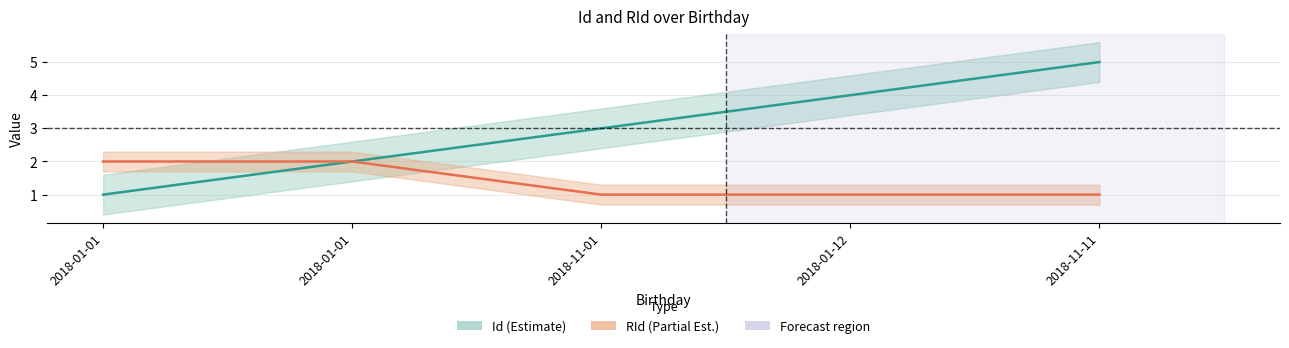

How many values in the Id series are below 3?

2